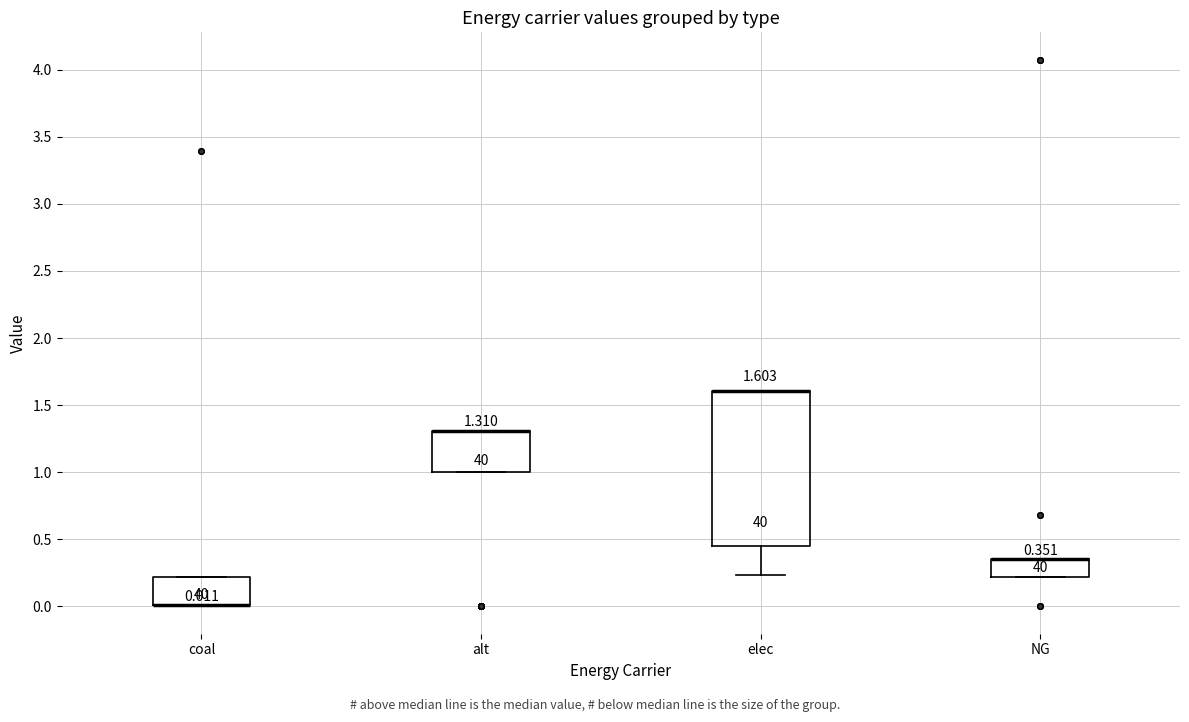

Comparing the boxes themselves (not the whiskers), which one is the tallest?

elec